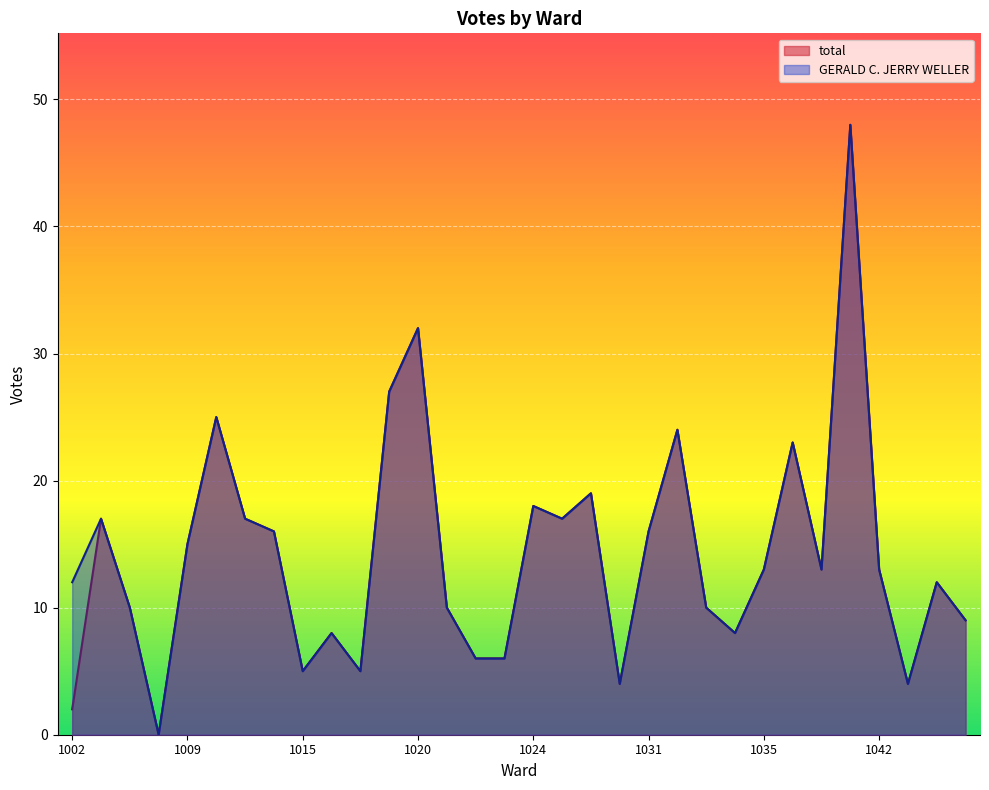

True or false: total has more than 2 interior local peaks.

True